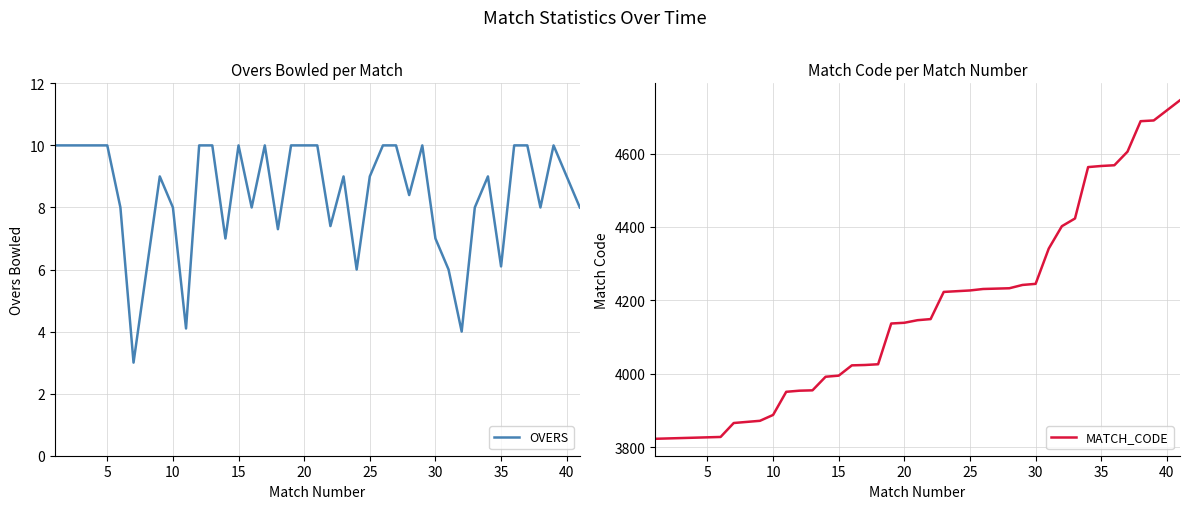

What is the minimum value shown in the chart?

3.0